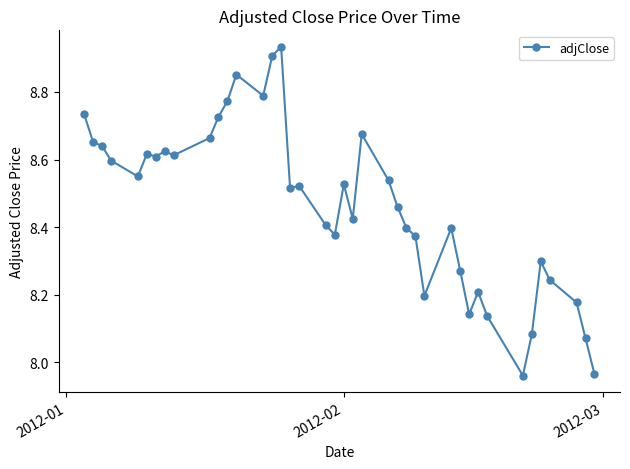

What is the difference between the second highest and minimum values?

0.9